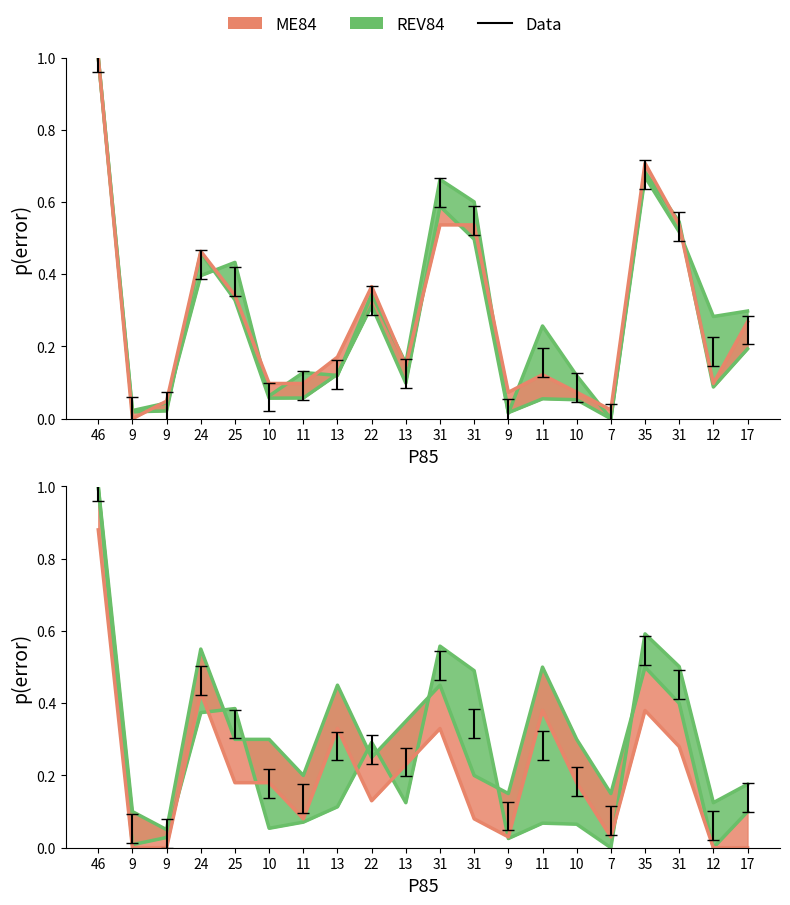

At which label does ME84 reach its peak?

46